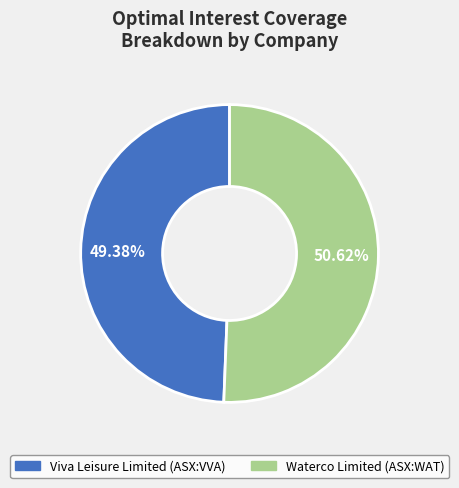

Is Viva Leisure Limited (ASX:VVA) the majority of the pie?

No